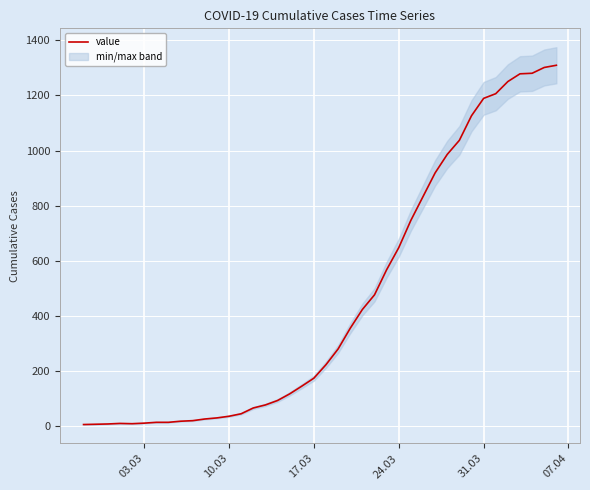

What is the difference between the maximum and second lowest values?

1301